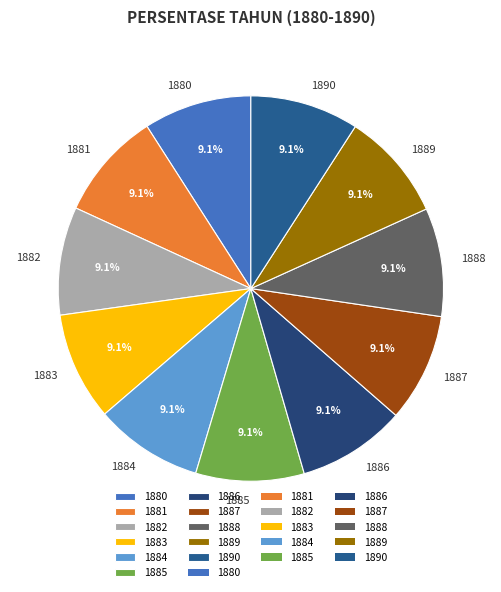

True or false: 1883 accounts for 1% of the total.

False